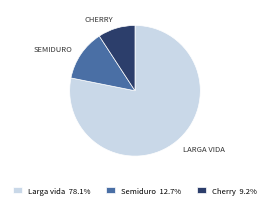

Does Larga vida 78.1% represent more than half of the total?

Yes